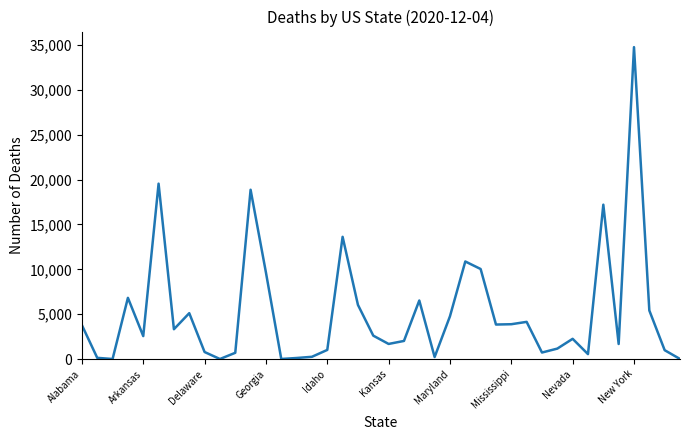

What is the sum of all values?

207594